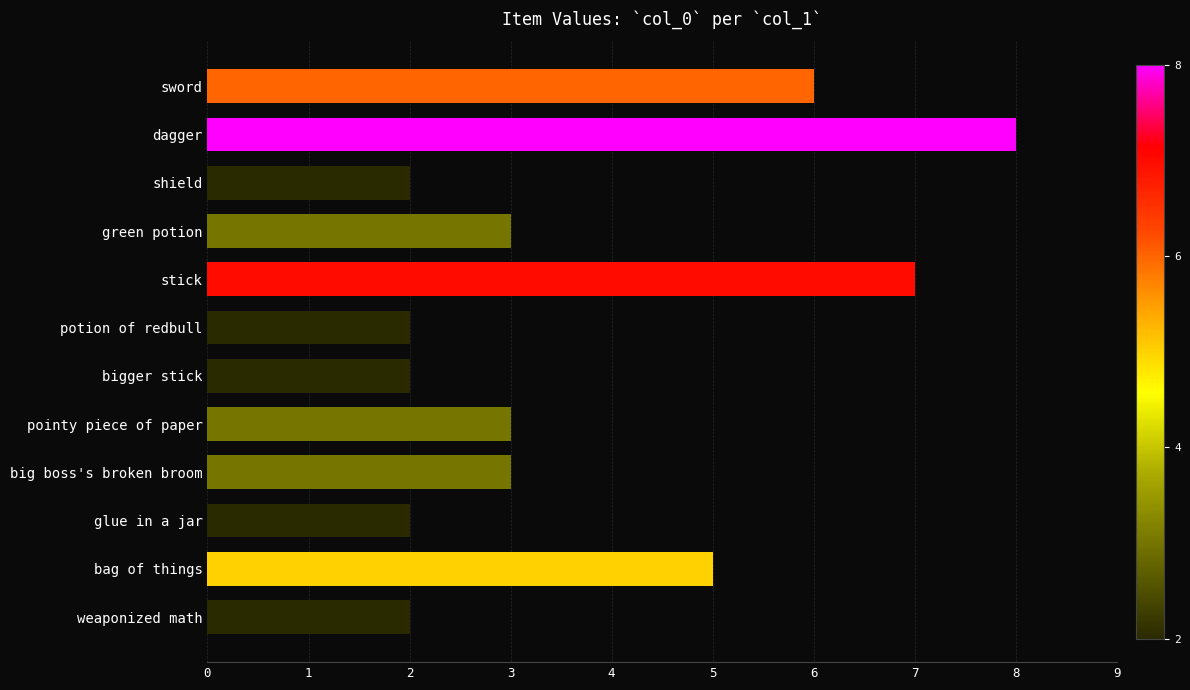

Reading top to bottom, what are all the values shown in this chart?

sword=6	dagger=8	shield=2	green potion=3	stick=7	potion of redbull=2	bigger stick=2	pointy piece of paper=3	big boss's broken broom=3	glue in a jar=2	bag of things=5	weaponized math=2